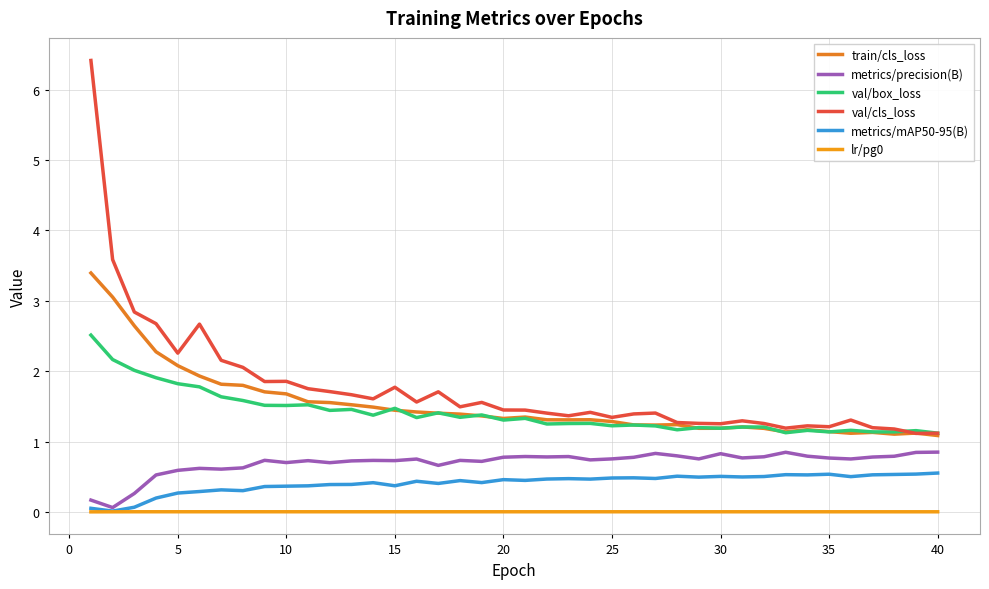

How many lines are shown in the chart?

6